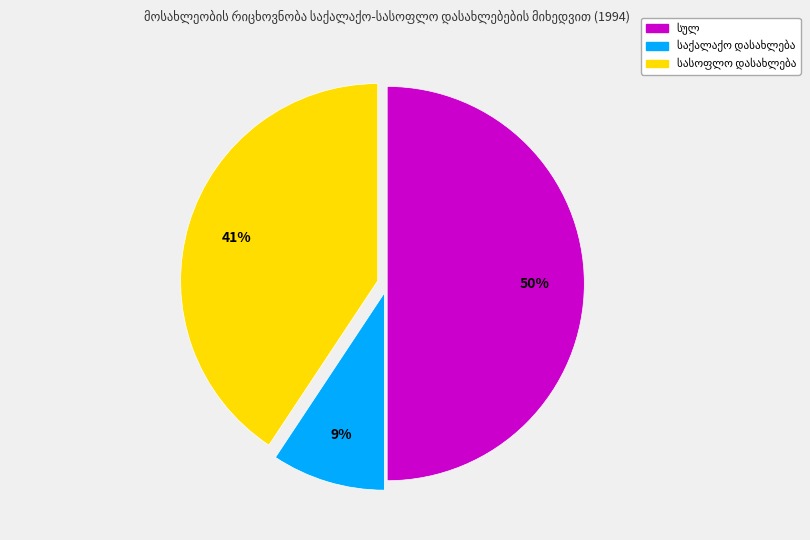

To the nearest percent, what is the difference between the largest and smallest slice percentages?

41%